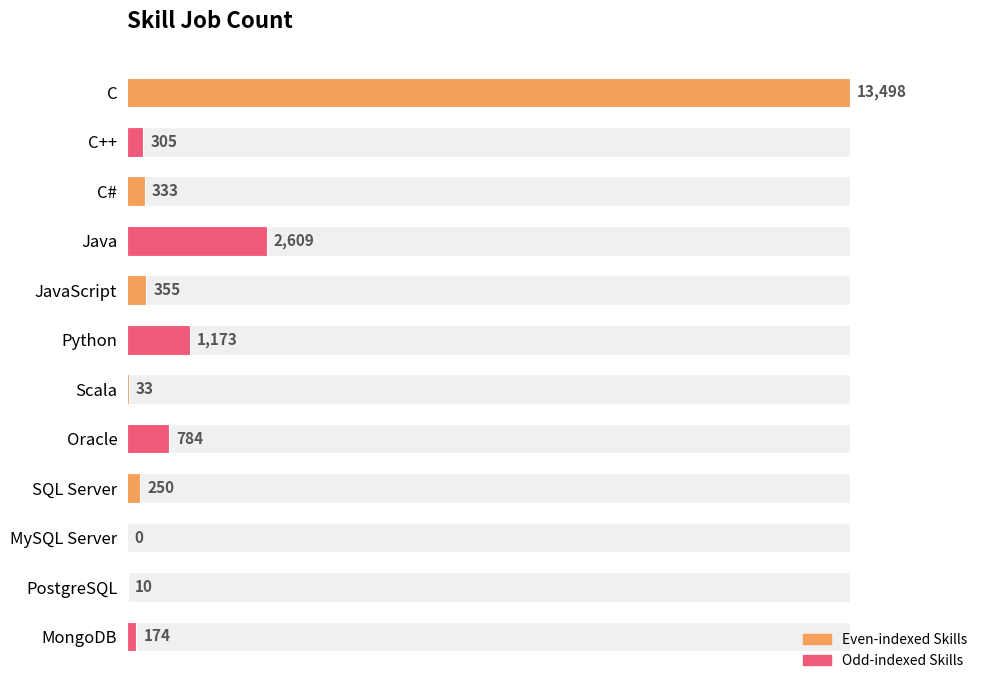

How many data points are less than 333?

6